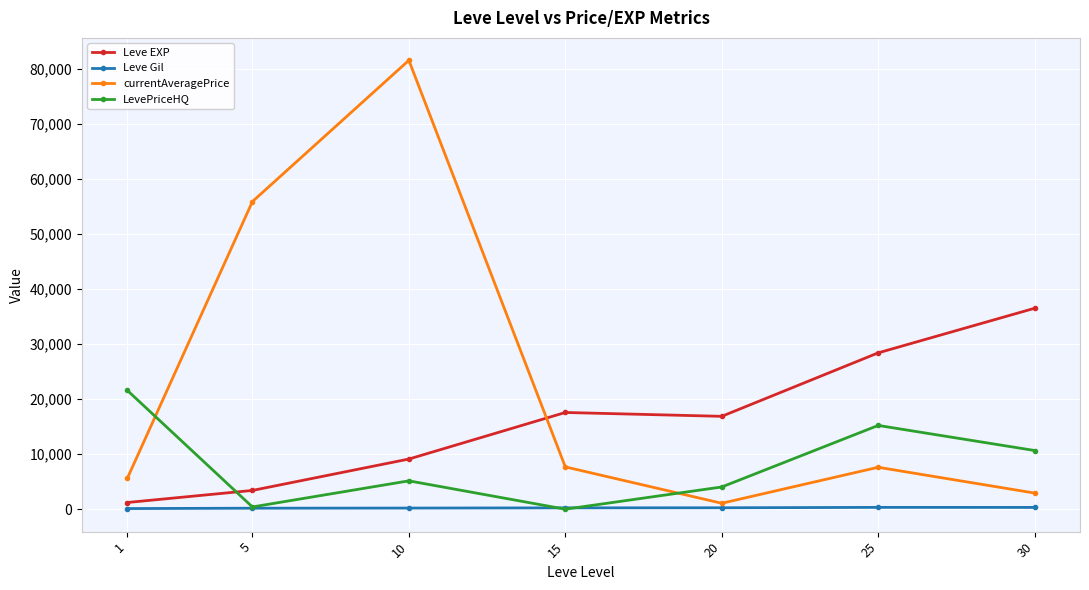

At how many categories does at least one series exceed 76184?

1